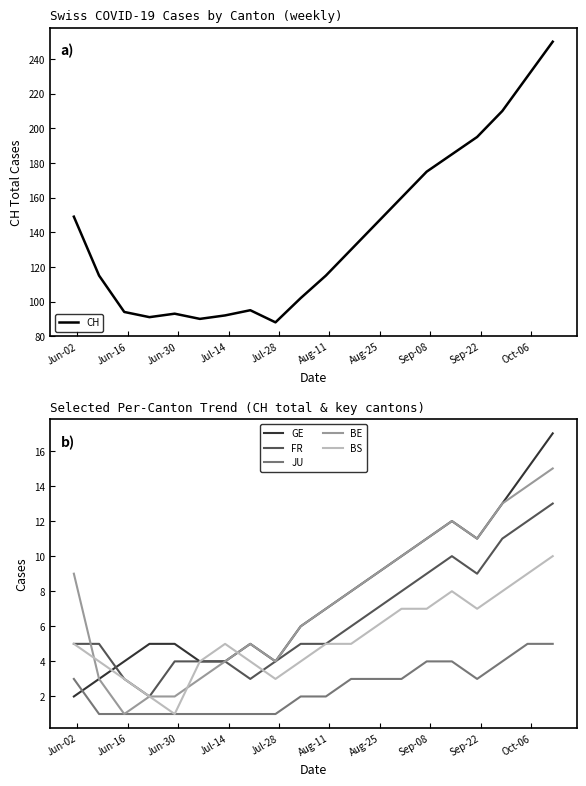

What is the maximum value for JU?

5